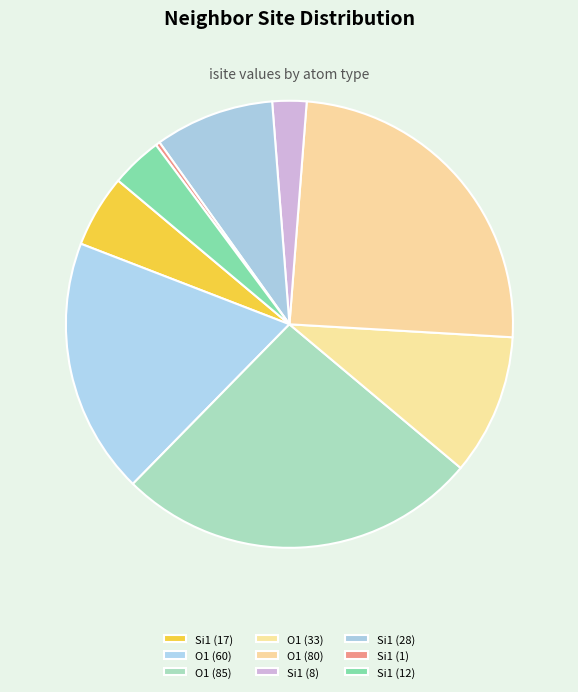

Rank the categories by value from lowest to highest.

Si1 (1), Si1 (8), Si1 (12), Si1 (17), Si1 (28), O1 (33), O1 (60), O1 (80), O1 (85)